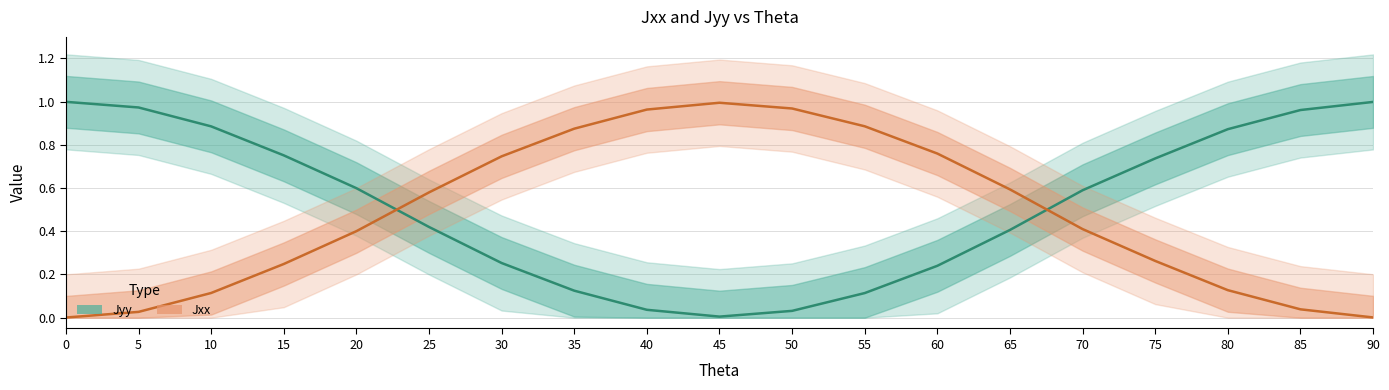

List the labels in order of Jyy value, largest first.

0, 90, 5, 85, 10, 80, 15, 75, 20, 70, 25, 65, 30, 60, 35, 55, 40, 50, 45